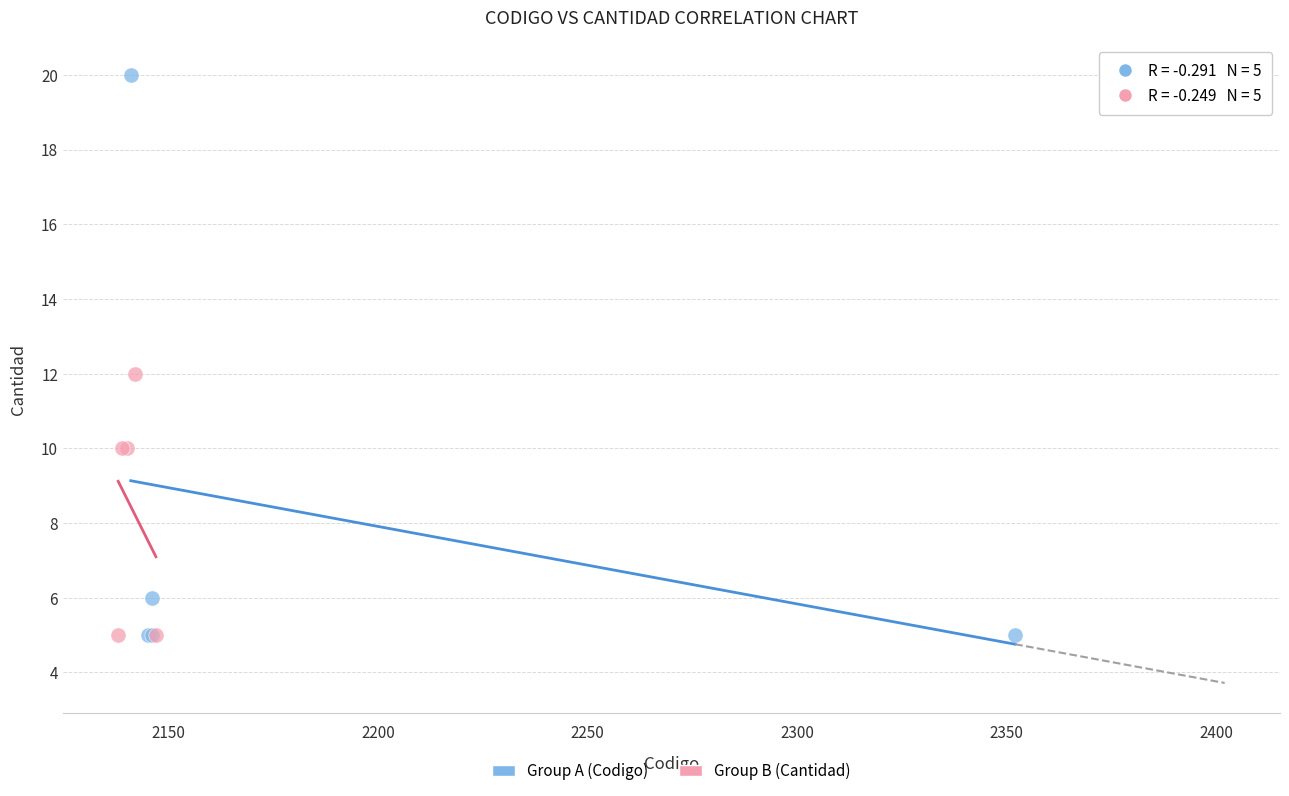

Which series contains the highest Y value?

Group A (Codigo)